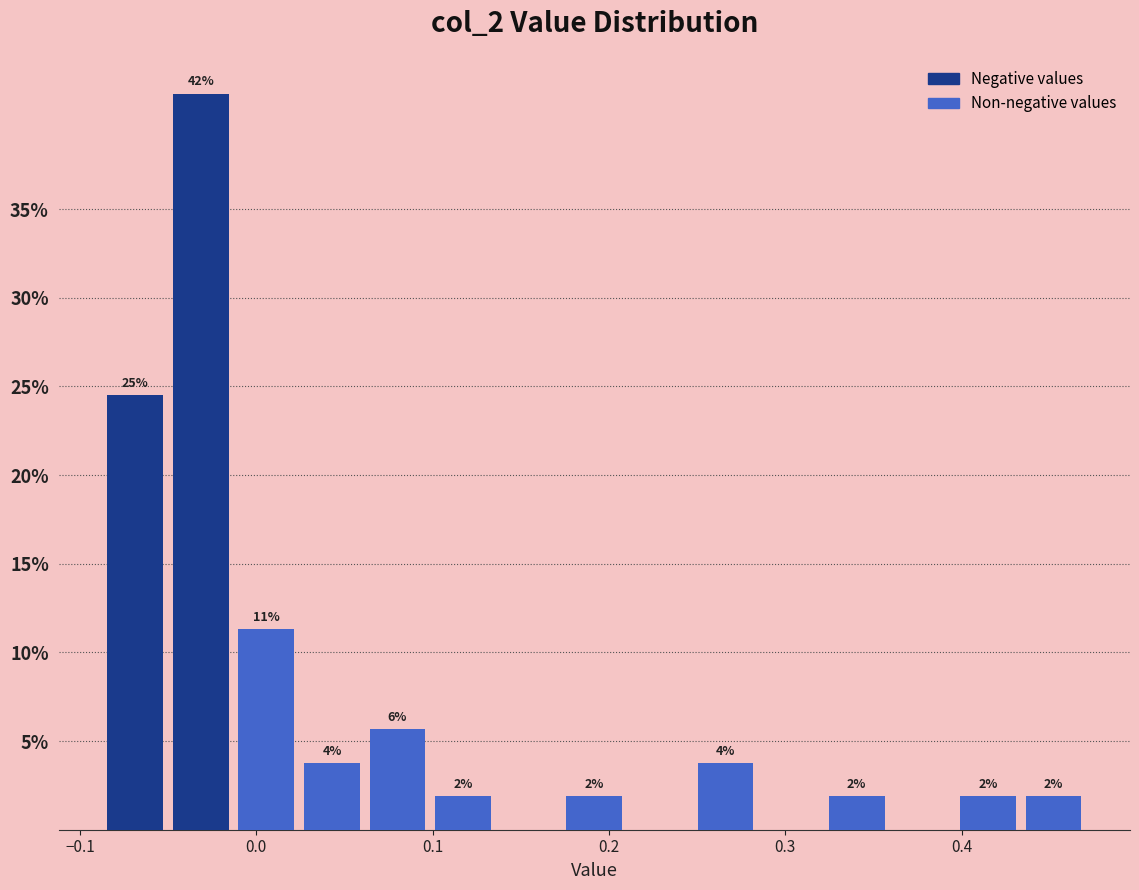

Around what value on the x-axis is the tallest bar? Give the approximate position of its centre, as read against the axis.

-0.03